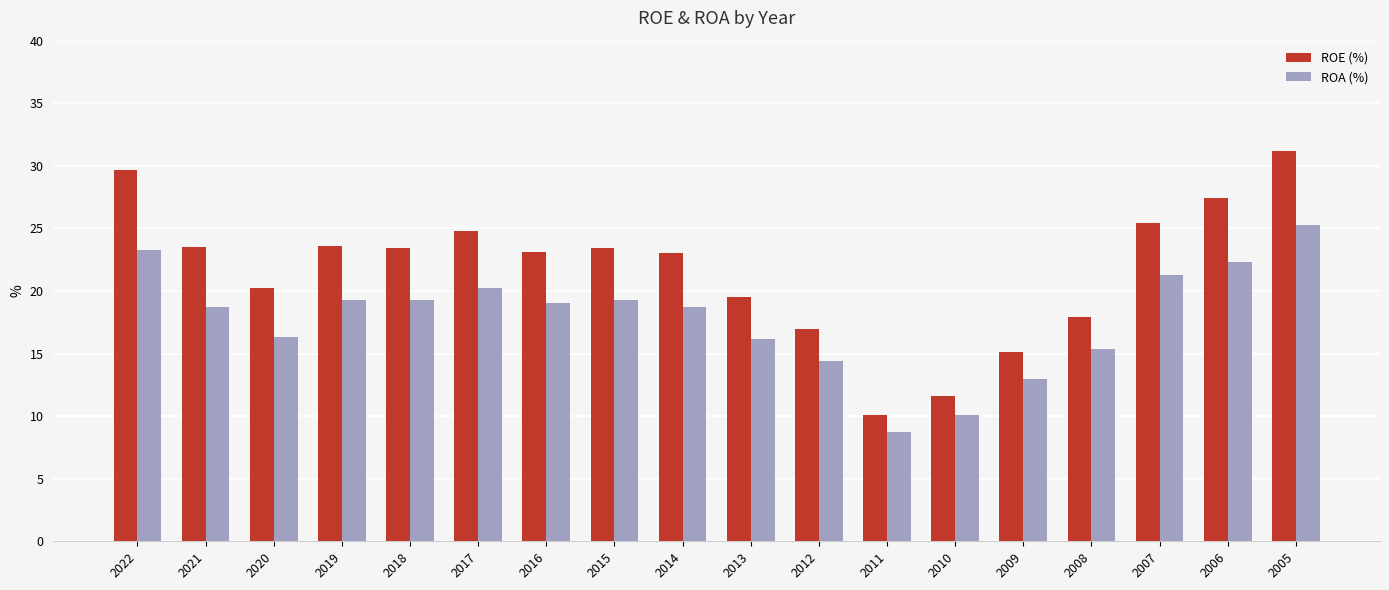

What is the total value across all series at 2013?

35.7